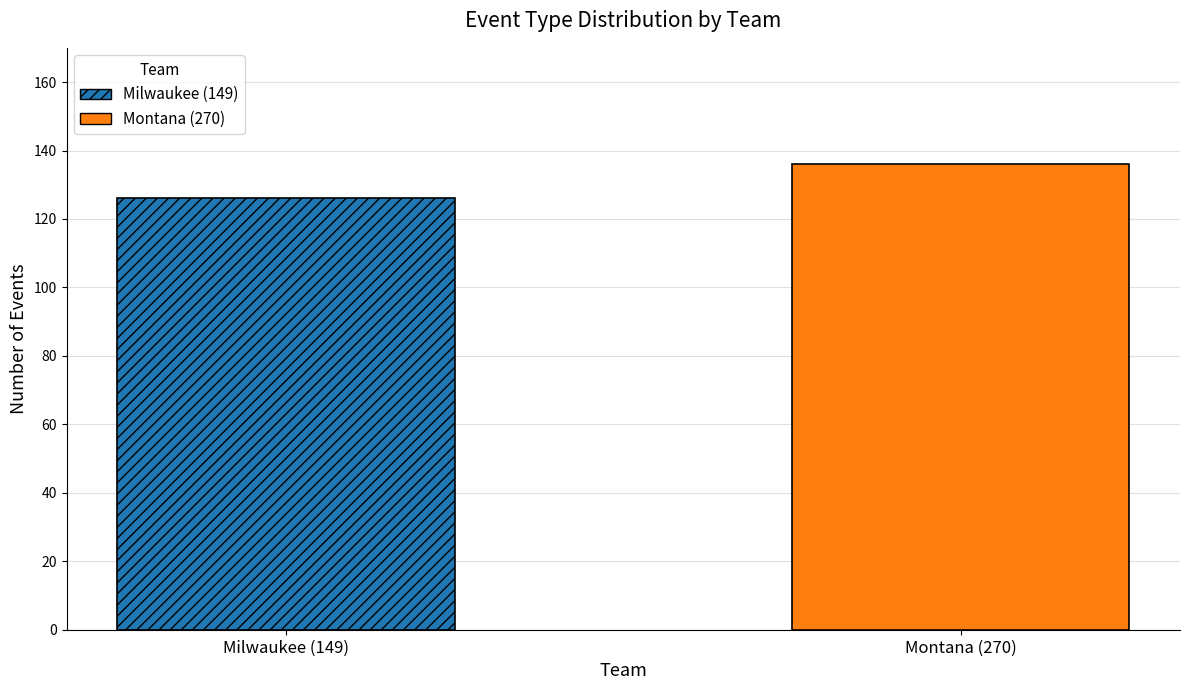

List the series in order of their peak value, lowest first.

Milwaukee (149), Montana (270)